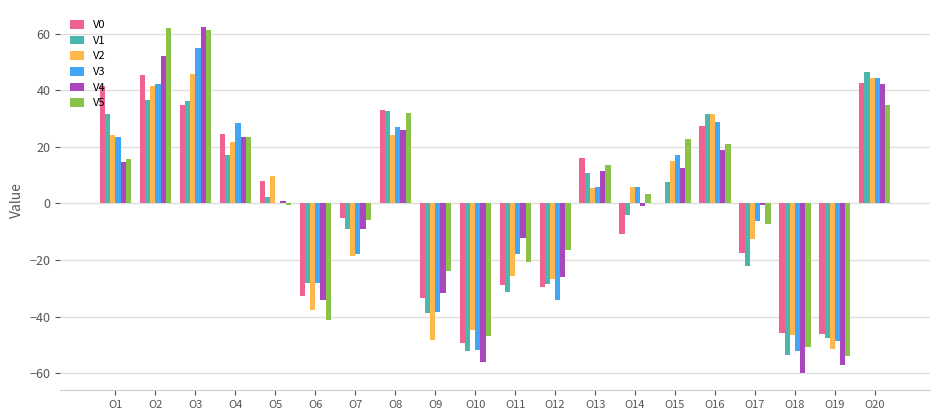

What is the sum of all V2 values?

-43.6